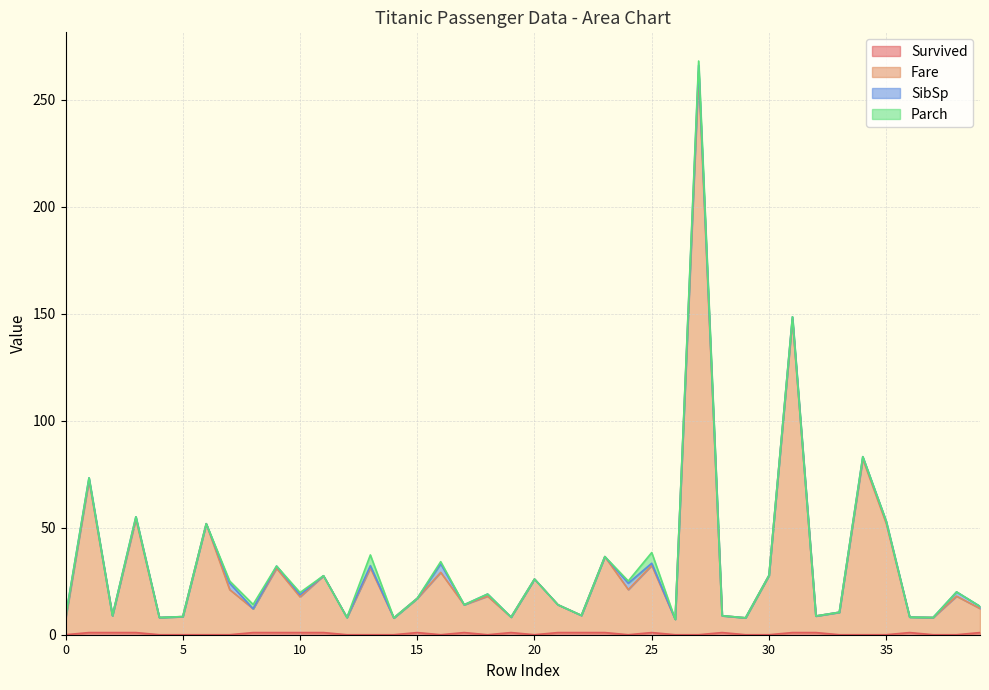

Which category has the highest value in the Fare series?

27